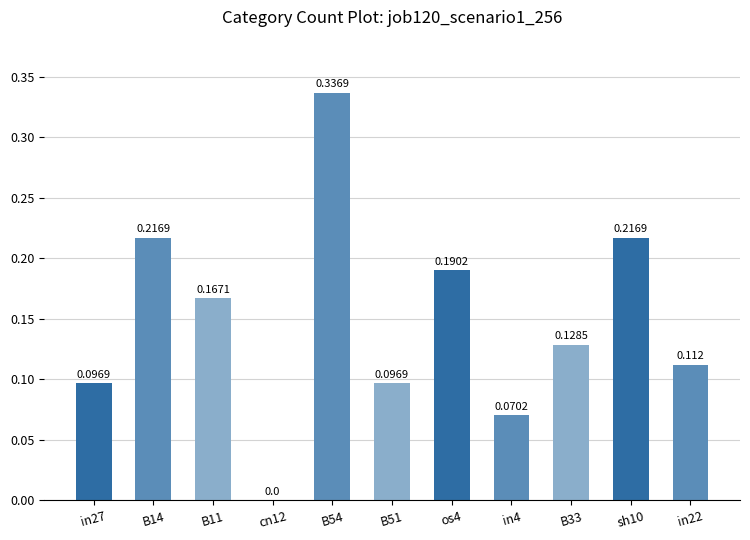

How many categories are shown in the chart?

11